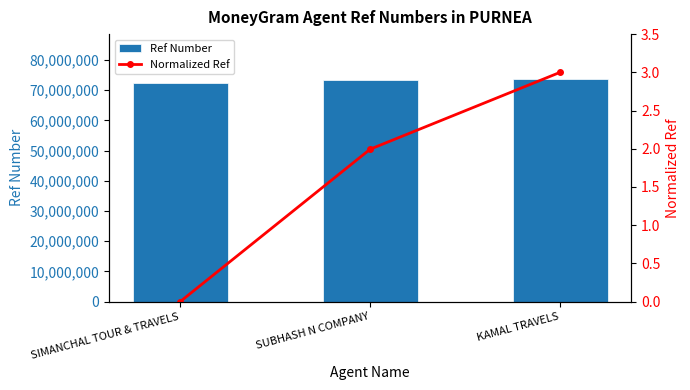

Is it true that Normalized Ref equals 1.2 at SUBHASH N COMPANY?

False